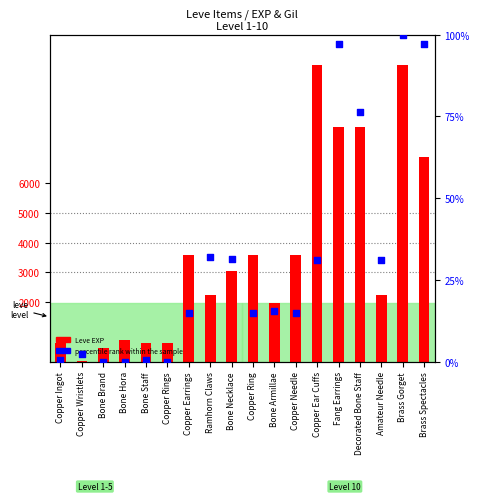

Is the value of Leve EXP at Copper Needle greater than the value of percentile rank within the sample at Fang Earrings?

Yes